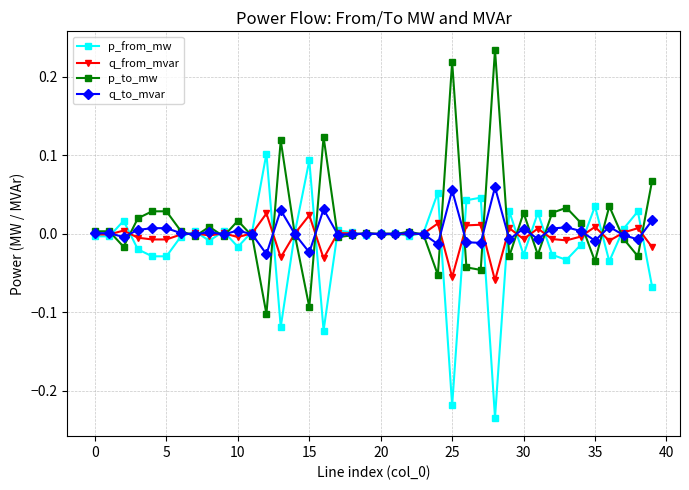

Rank the series by their maximum value, from lowest to highest.

q_from_mvar, q_to_mvar, p_from_mw, p_to_mw